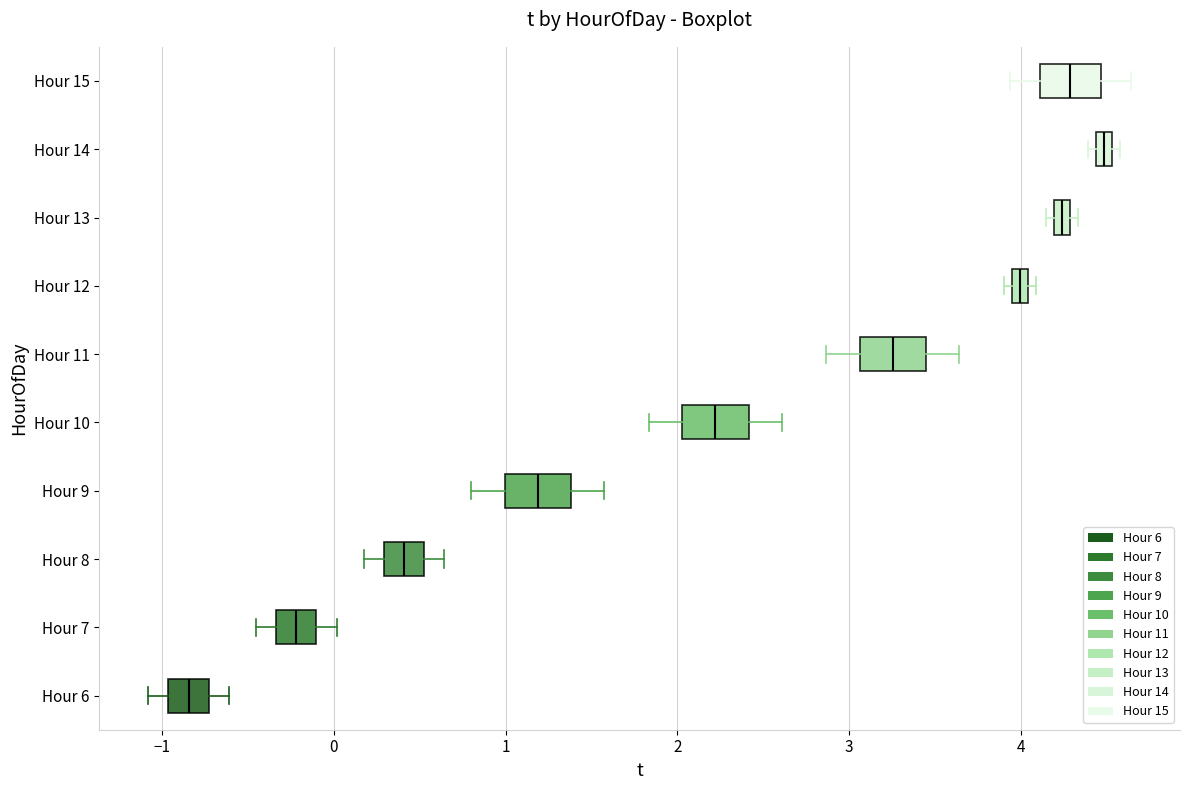

Where is the right edge of the box for Hour 11 on the x-axis? The values are not printed on the chart, so give them approximately, as read against the axis.

3.4